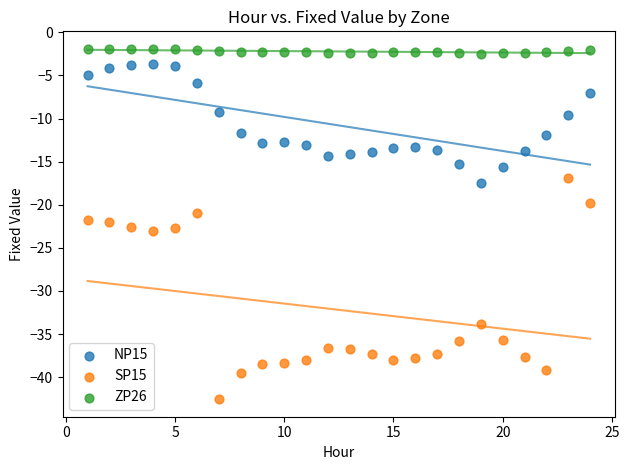

Which series reaches the minimum Y coordinate?

SP15